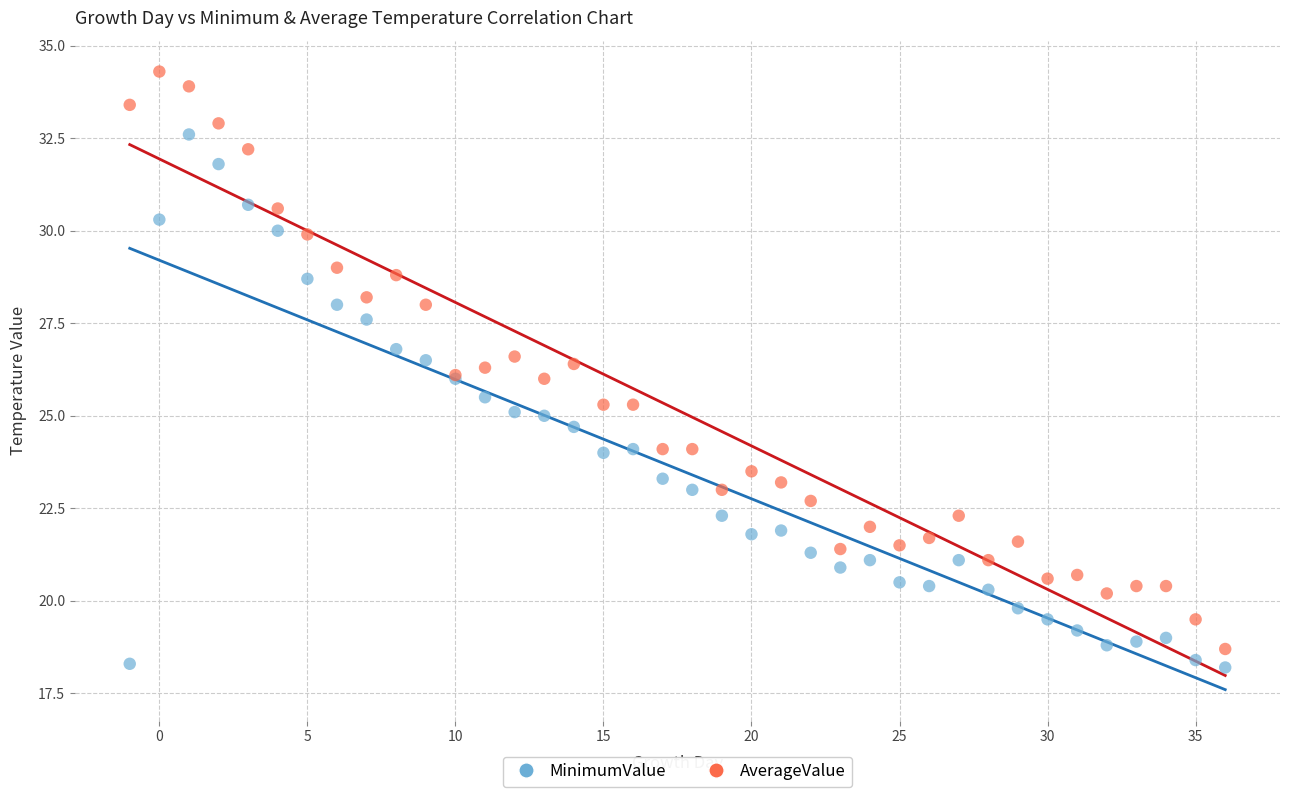

Which series reaches the maximum Y coordinate?

AverageValue